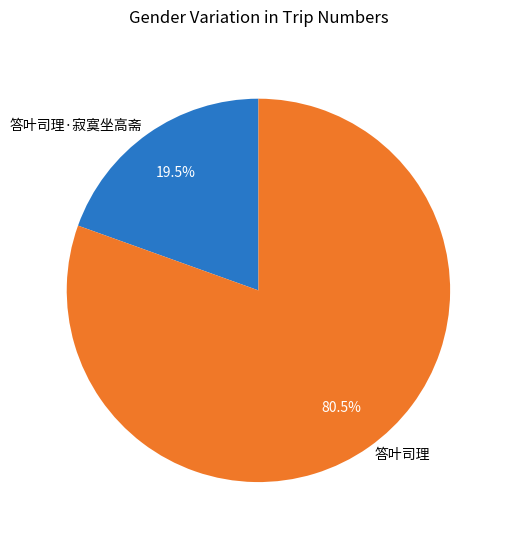

The 答叶司理·寂寞坐高斋 slice represents 33% of the pie. True or false?

False